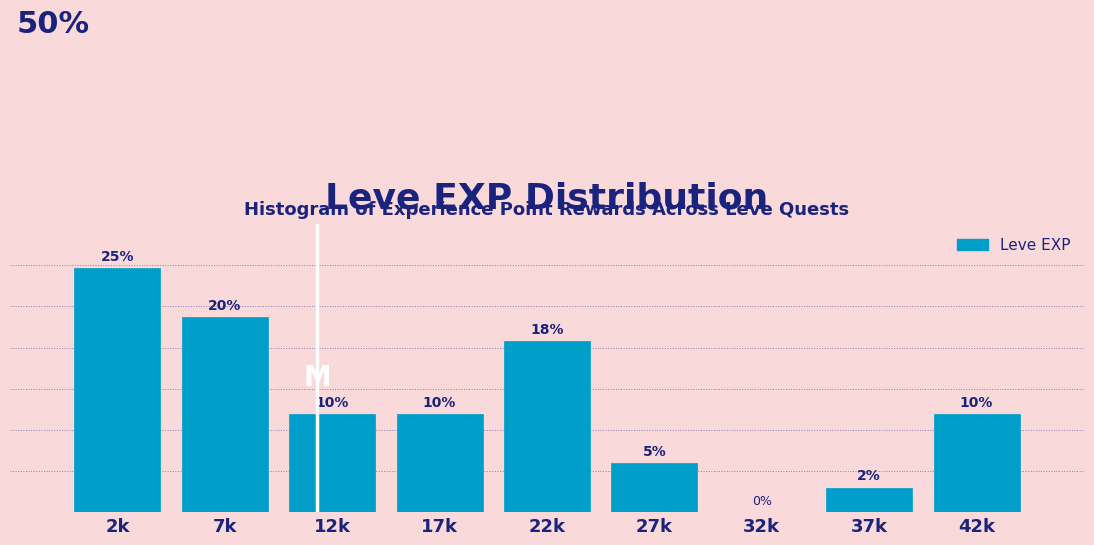

At which label does the data first exceed 10?

2k